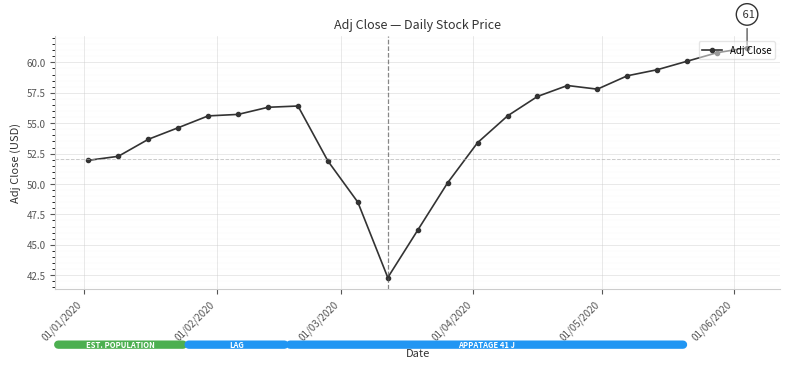

What is the maximum value shown in the chart?

61.2